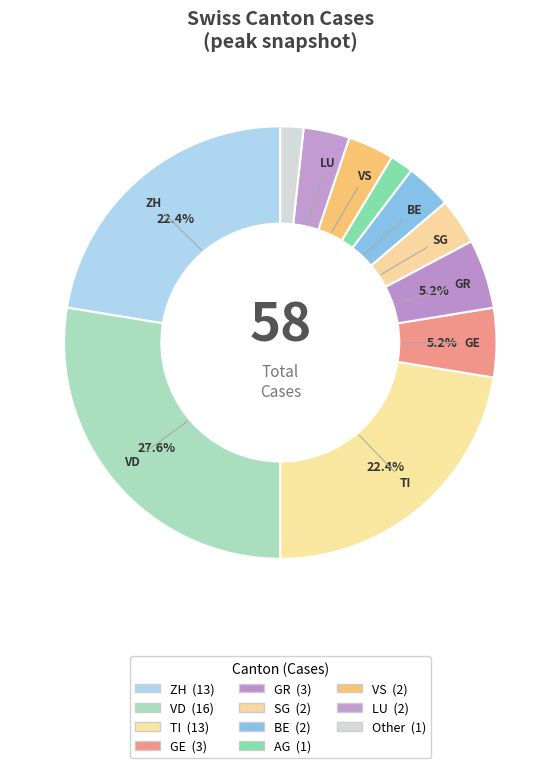

Rank the categories by value from highest to lowest.

VD, ZH, TI, GE, GR, SG, BE, VS, LU, AG, Other